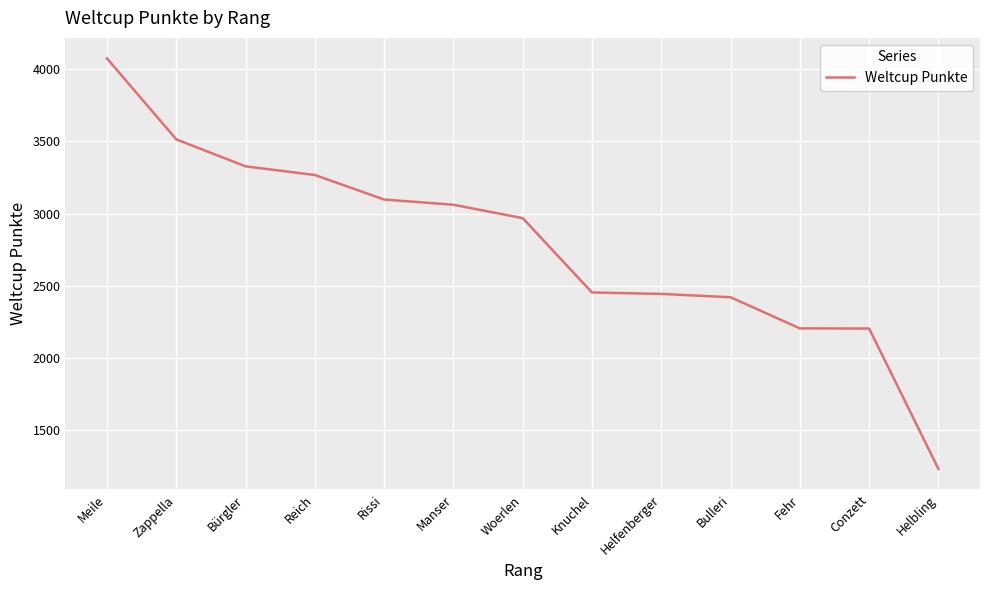

What is the difference between the maximum and minimum values?

2845